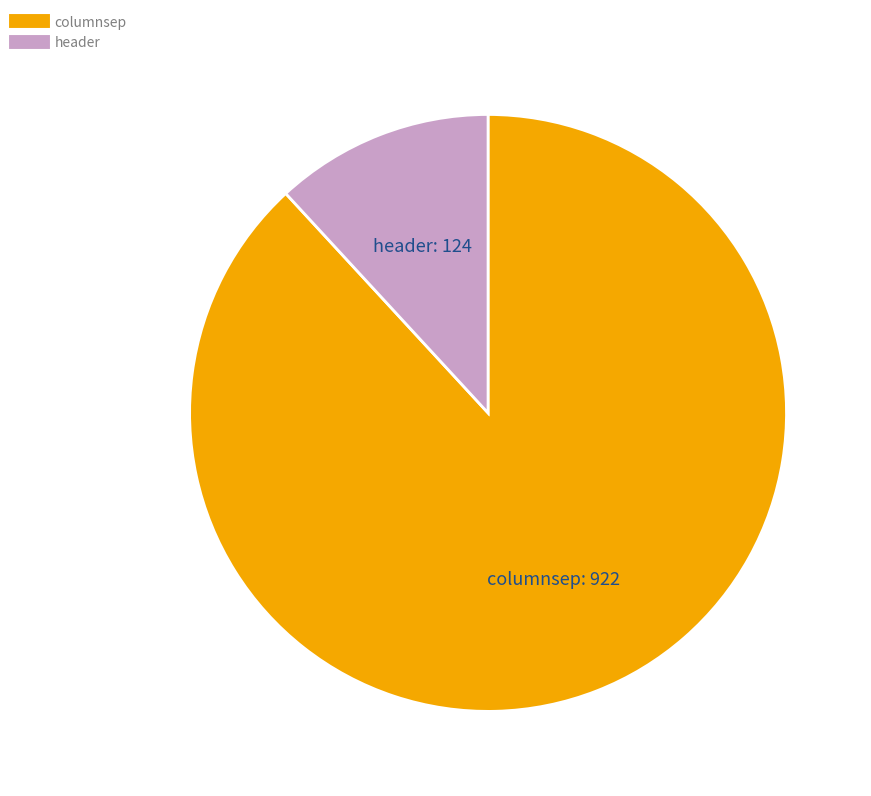

The header slice represents 7% of the pie. True or false?

False